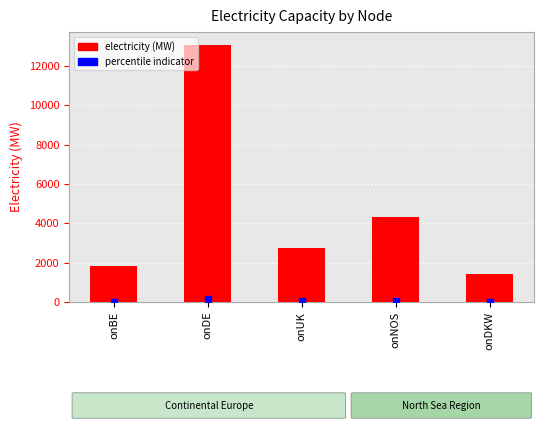

List the labels in order of value, smallest first.

onDKW, onBE, onUK, onNOS, onDE